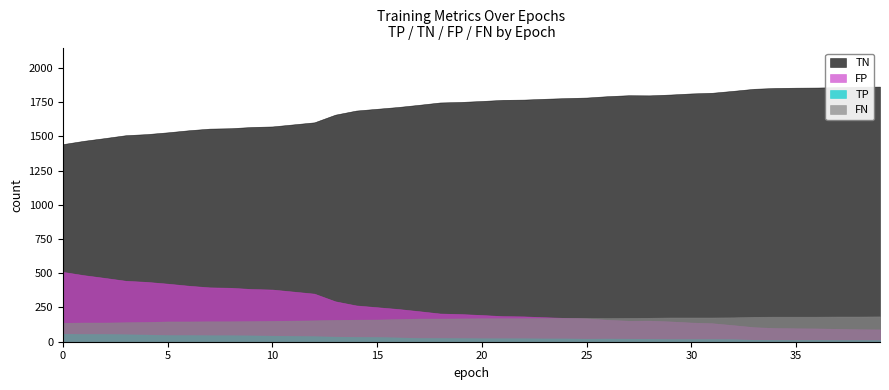

True or false: TP has more than 2 interior local peaks.

False